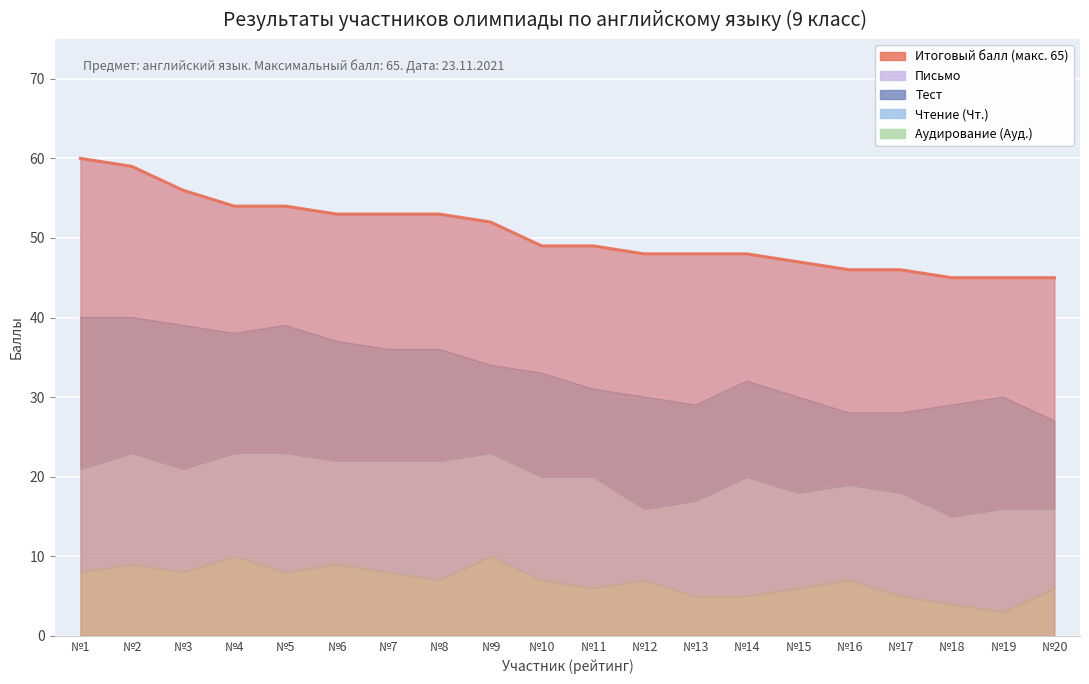

How many data points does each series have?

20